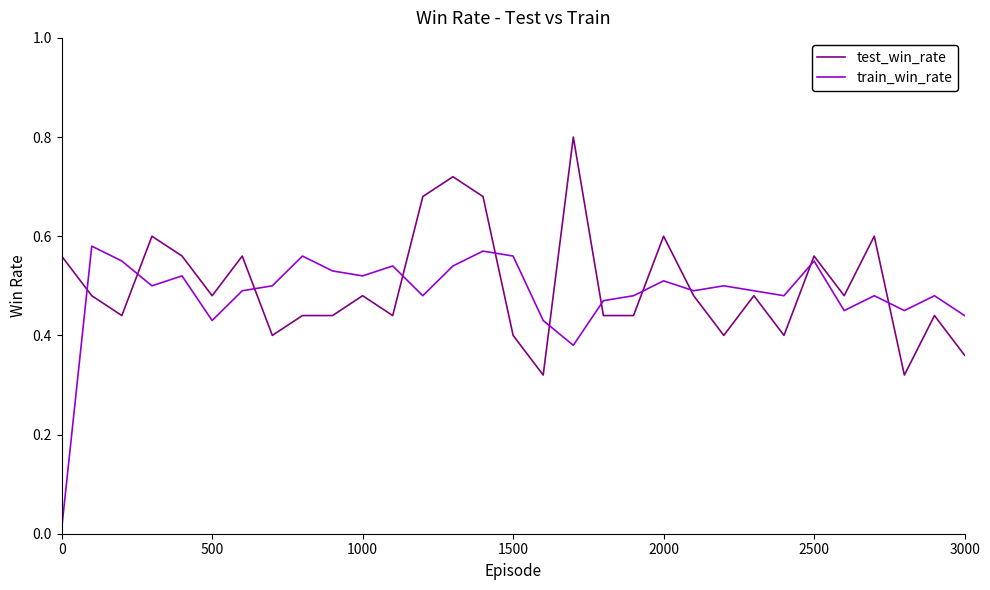

How many intersections are there between train_win_rate and test_win_rate?

11